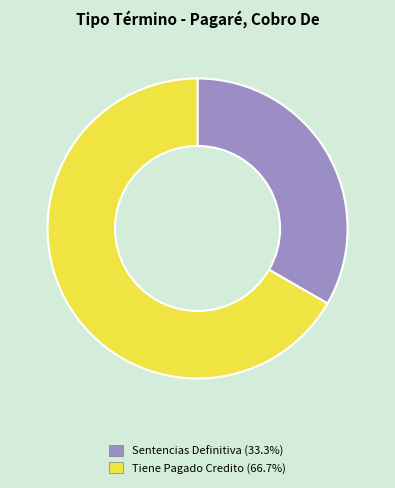

What is the ratio of the value at Sentencias Definitiva to the value at Tiene Pagado Credito?

0.5